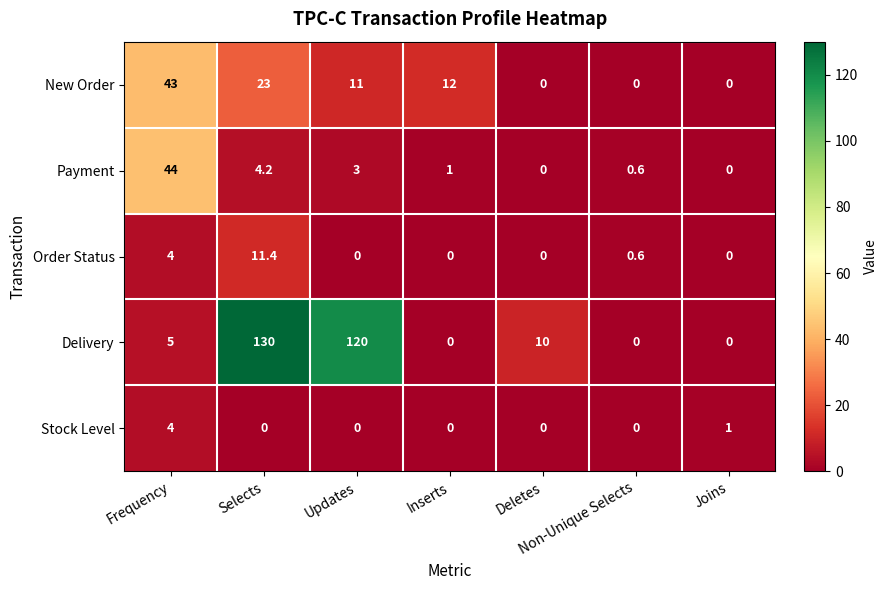

True or false: Stock Level has a value of 1.0 at Joins.

True